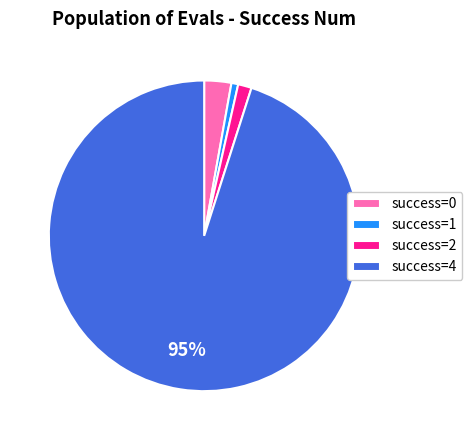

Which has a higher value, success=0 or success=1?

success=0